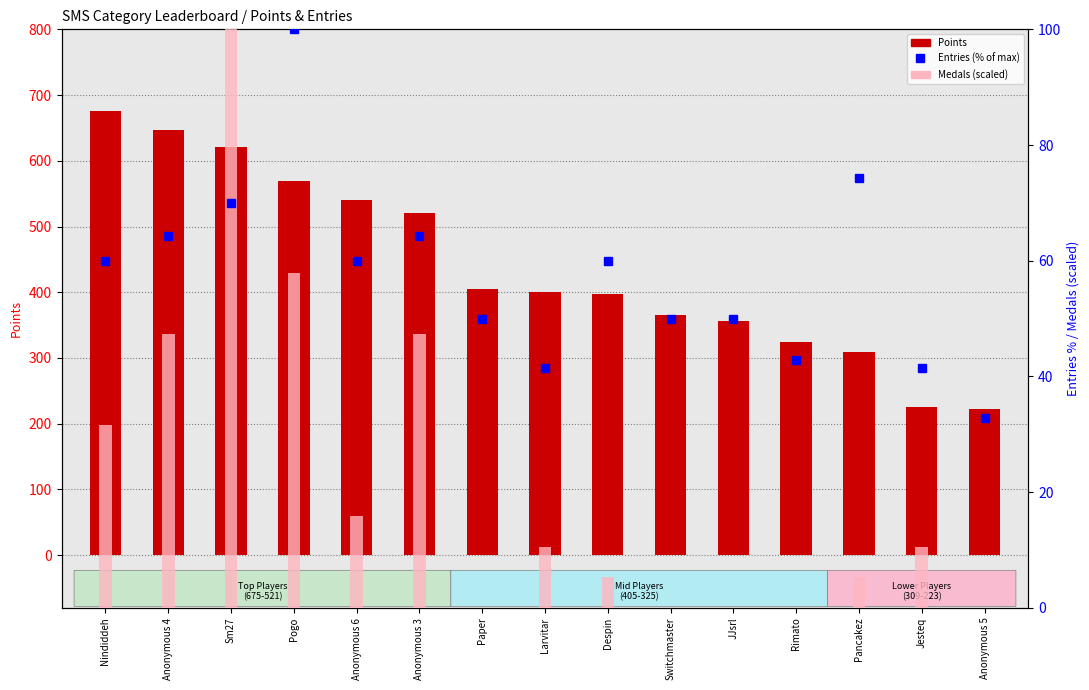

How many values in the Entries (% of max) series are below 60?

7